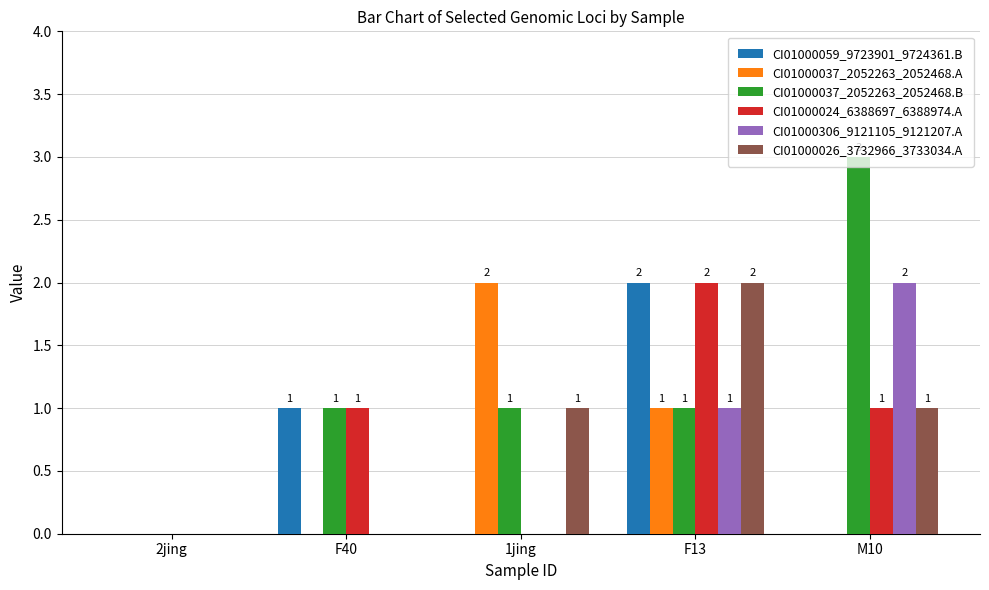

Which category has the highest value across all series?

M10